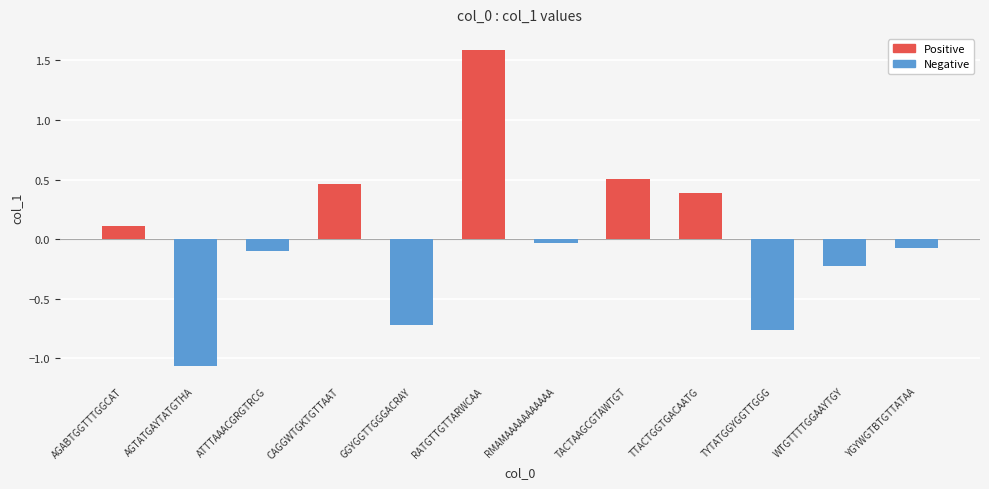

How many values are below 0?

7